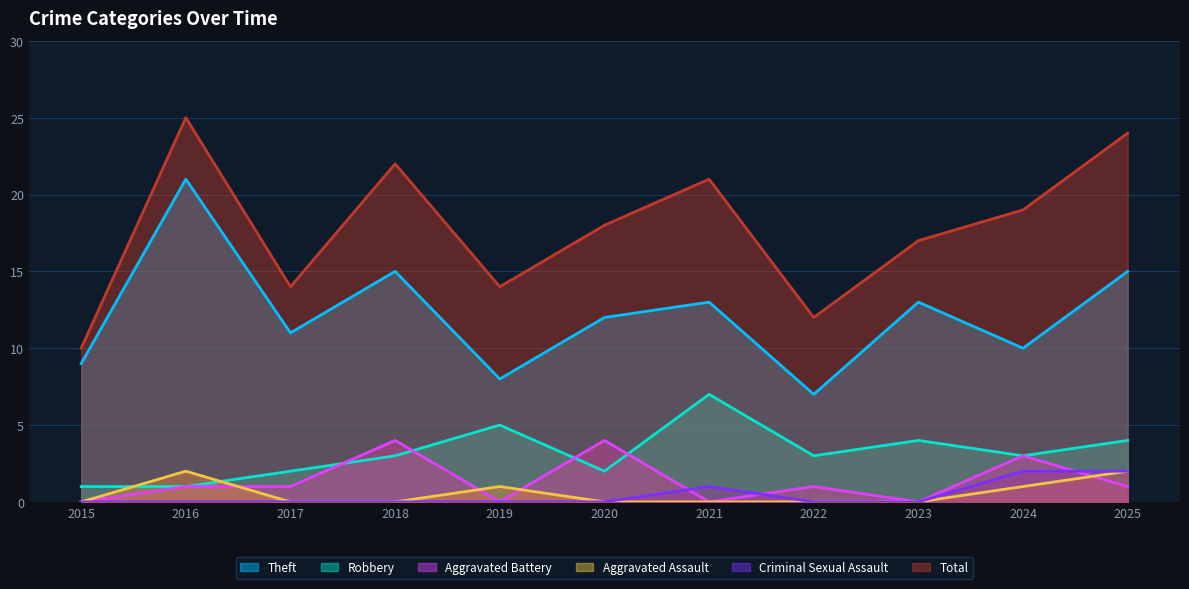

Which category has the lowest value in the Theft series?

2022